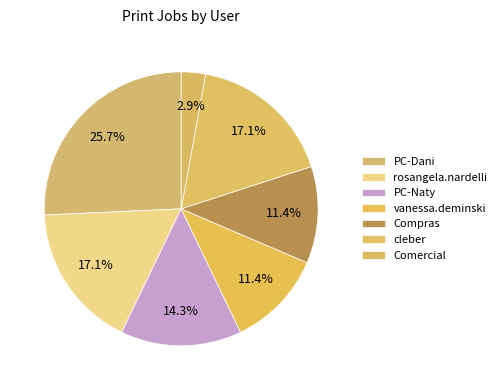

Which slice is the largest?

PC-Dani